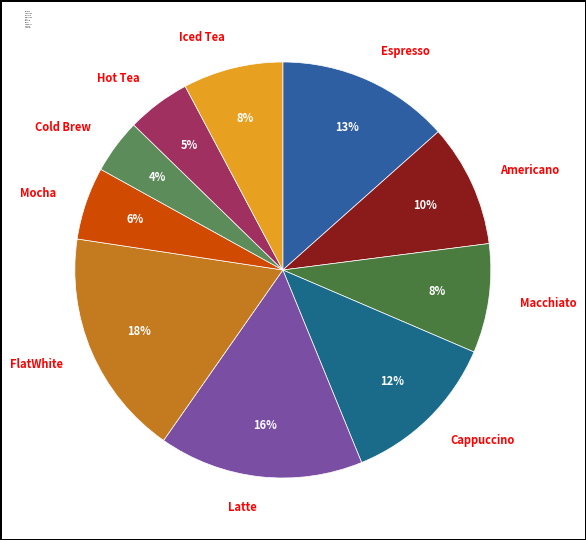

Is it true that Cappuccino is 12% of the pie?

True